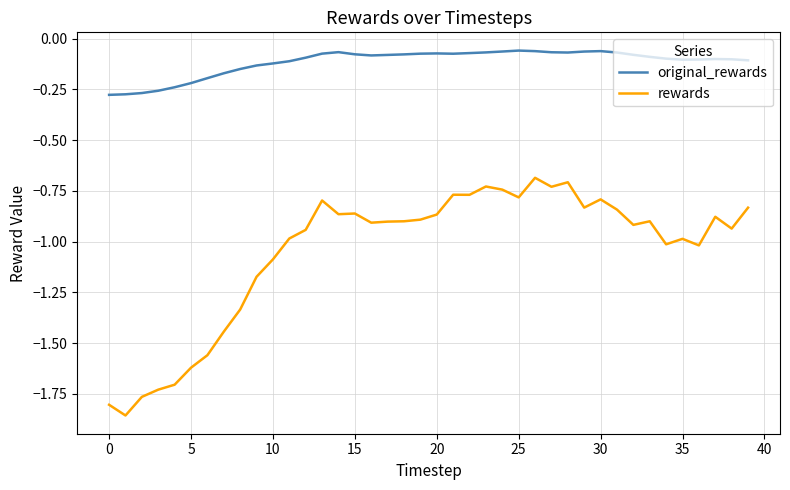

List the series in order of their peak value, lowest first.

rewards, original_rewards